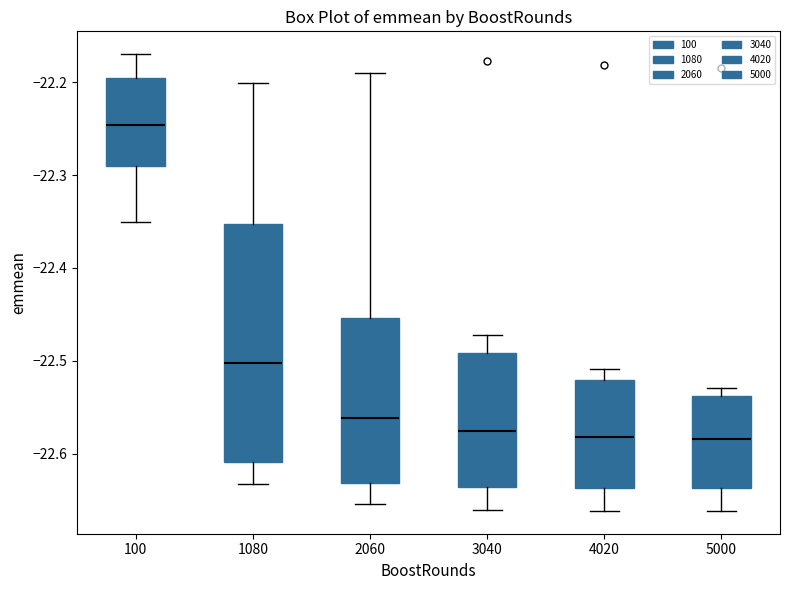

Reading left to right, transcribe this box plot: for each box, give where its median line is, the range the box spans, and where its two whiskers end, as read against the y-axis. The values are not printed on the chart, so give them approximately, as read against the axis.

100: median -22.25, box -22.29 to -22.20, whiskers -22.35 to -22.17
1080: median -22.50, box -22.61 to -22.35, whiskers -22.63 to -22.20
2060: median -22.56, box -22.63 to -22.45, whiskers -22.65 to -22.19
3040: median -22.58, box -22.64 to -22.49, whiskers -22.66 to -22.47
4020: median -22.58, box -22.64 to -22.52, whiskers -22.66 to -22.51
5000: median -22.58, box -22.64 to -22.54, whiskers -22.66 to -22.53